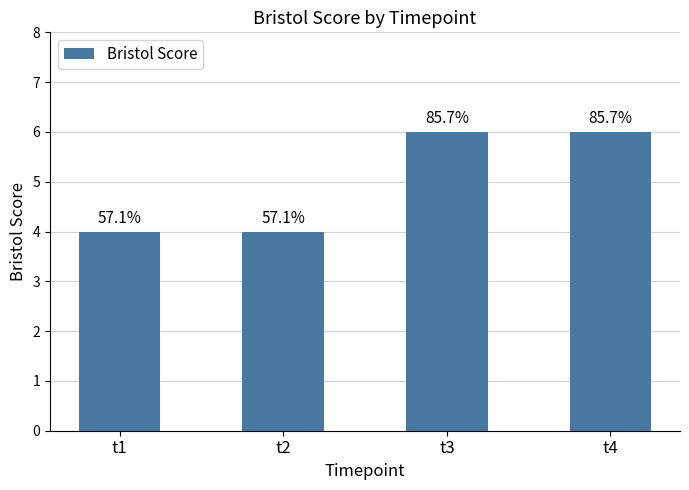

Rank the categories by value from lowest to highest.

t1, t2, t3, t4